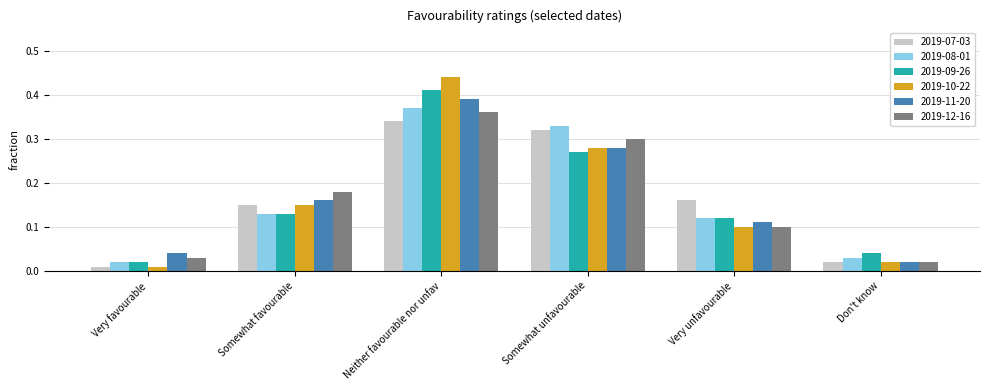

The 2019-10-22 series shows 0.1 at Somewhat favourable. True or false?

True